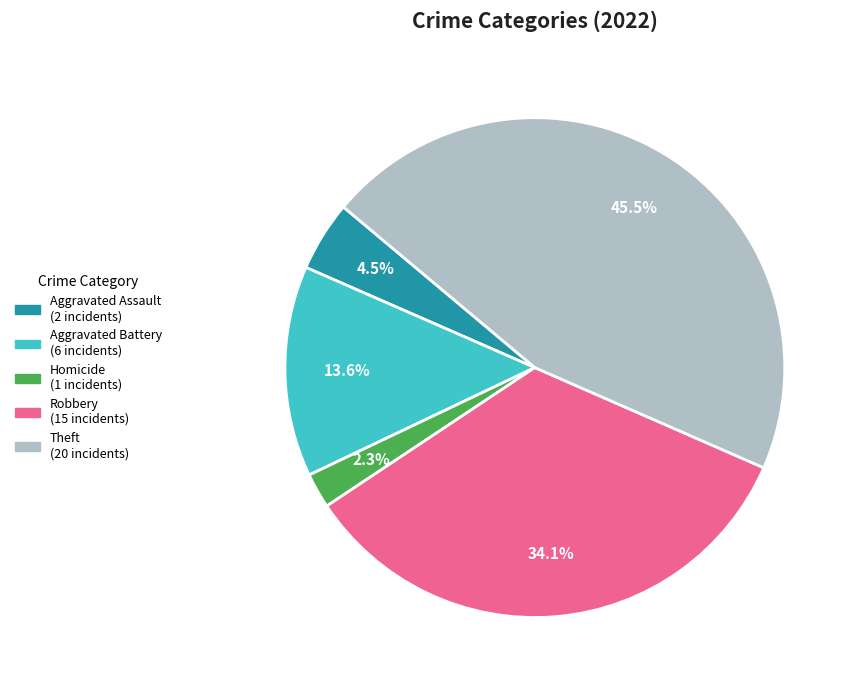

Is there a majority slice in this chart?

No